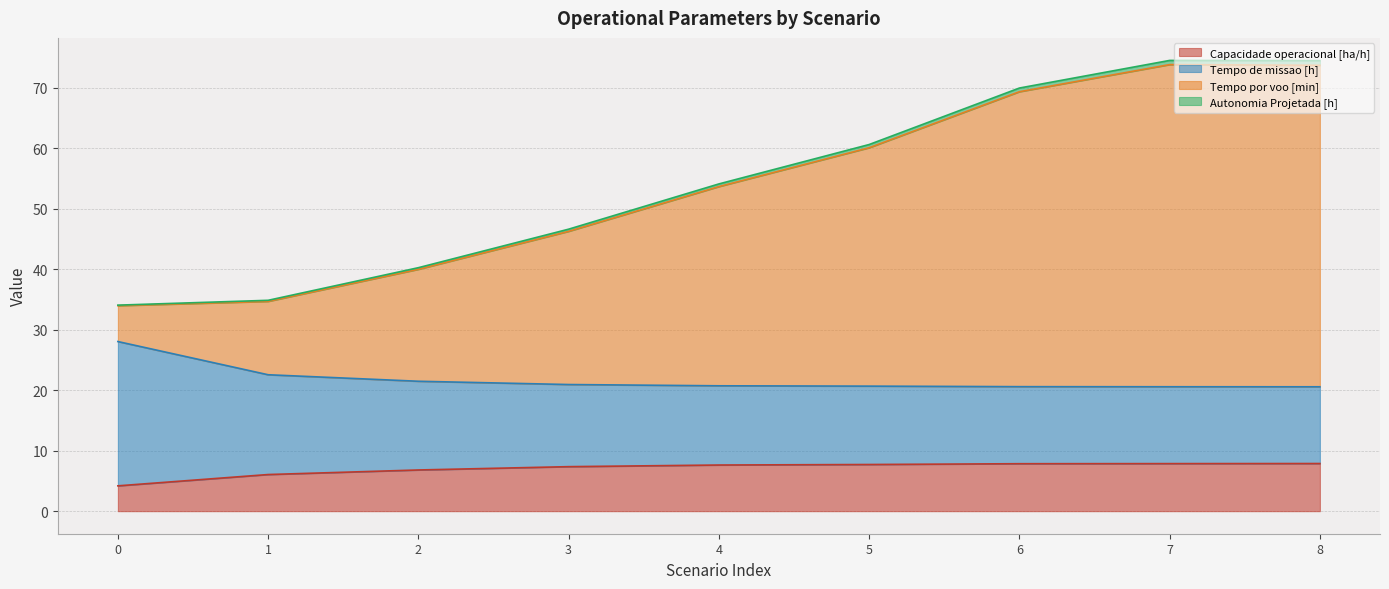

True or false: Tempo por voo [min] and Capacidade operacional [ha/h] cross at least once.

False